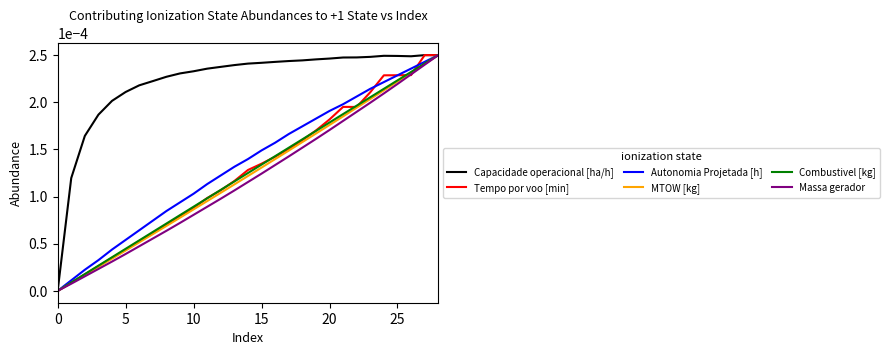

How many series are shown in this chart?

6